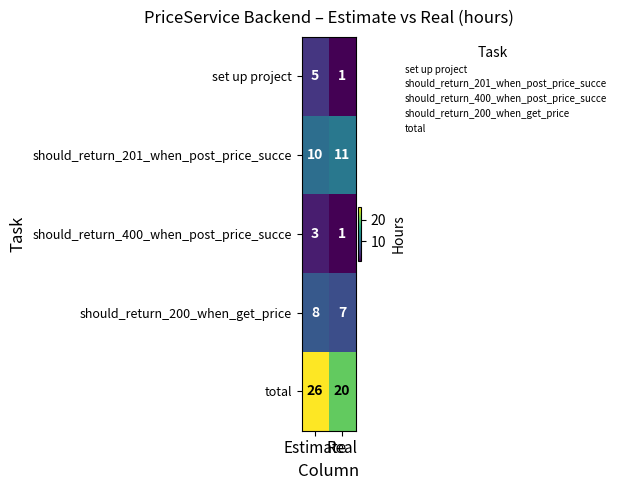

Which series has the widest spread of values?

total